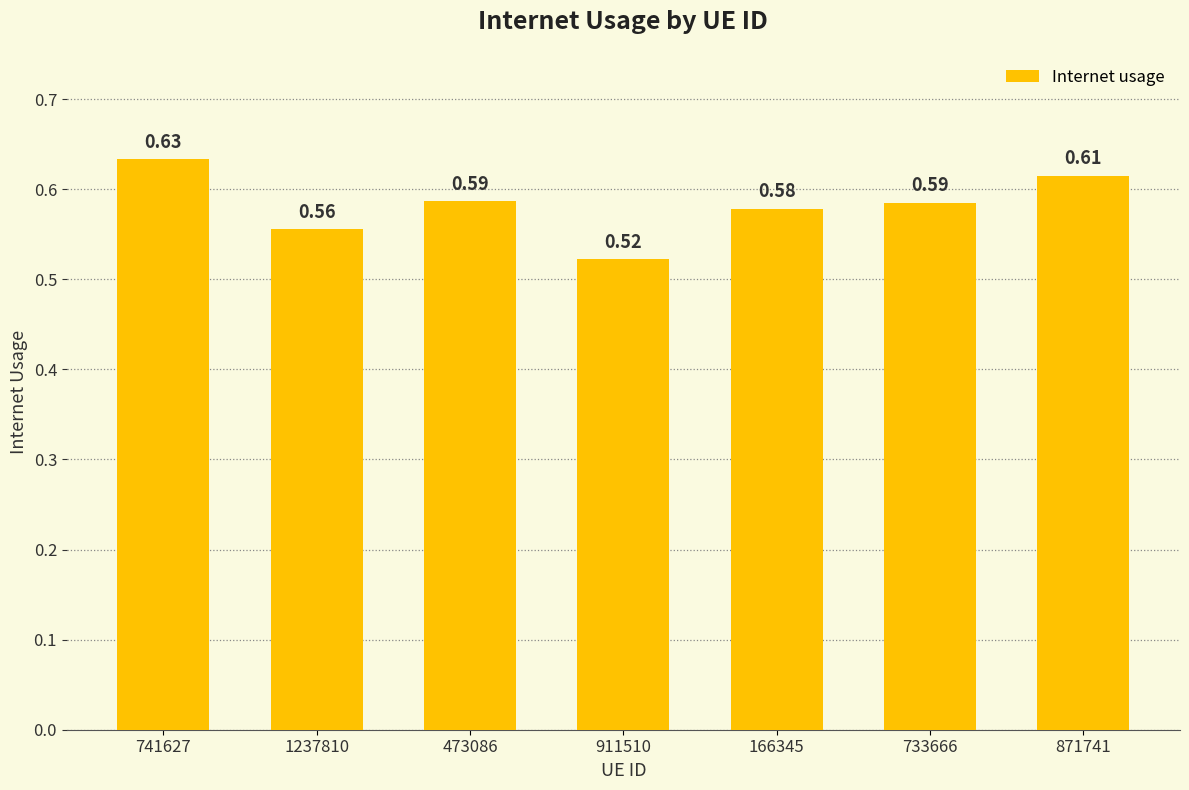

True or false: the data shows 0.2 at 733666.

False